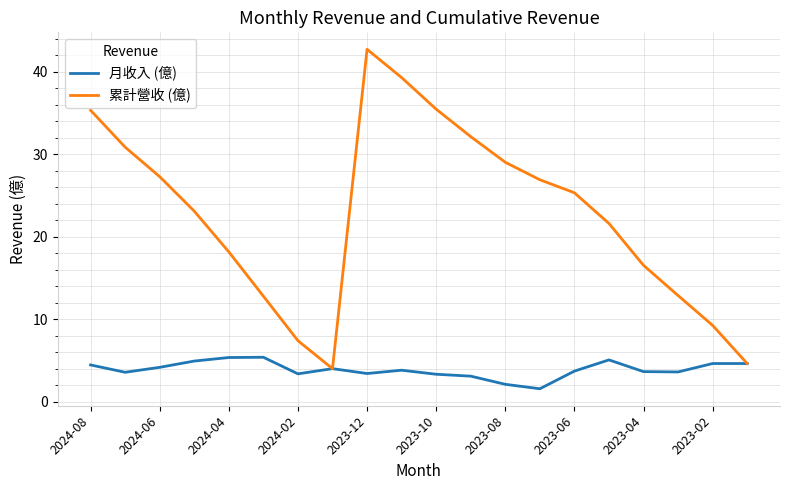

Which series has the largest range (max minus min)?

累計營收 (億)